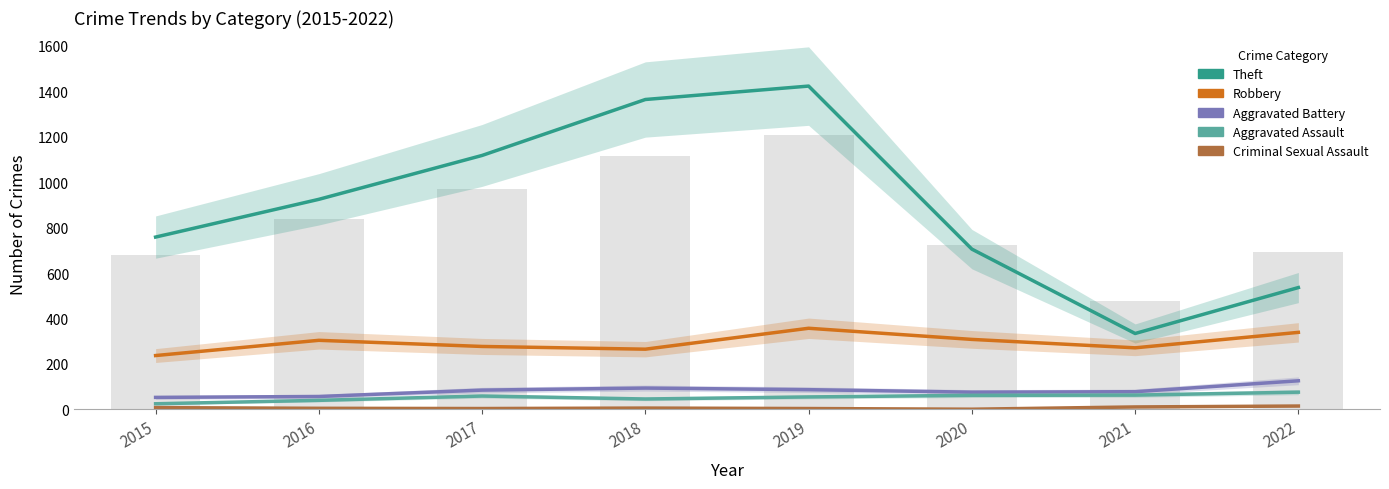

Which series changed the most between 2016 and 2020?

Theft